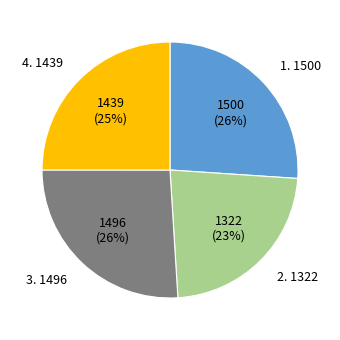

Does any single category account for the majority?

No